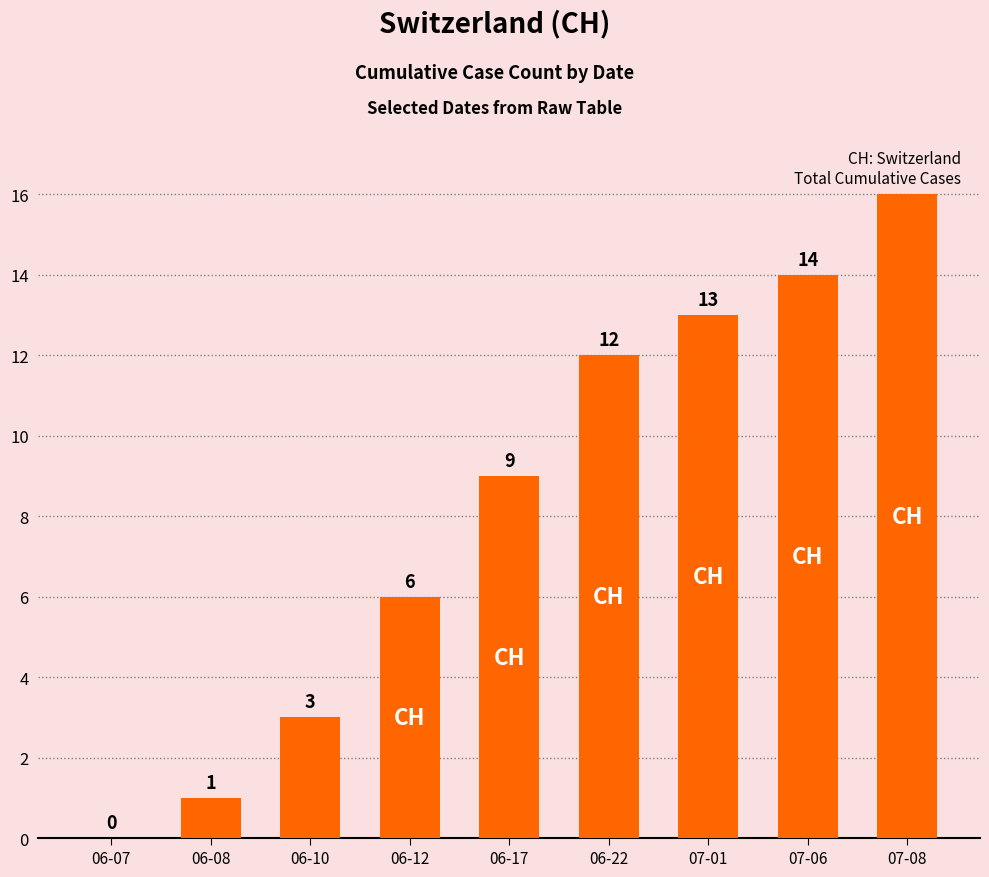

Reading right to left, transcribe all the data shown in this chart.

07-08=16	07-06=14	07-01=13	06-22=12	06-17=9	06-12=6	06-10=3	06-08=1	06-07=0